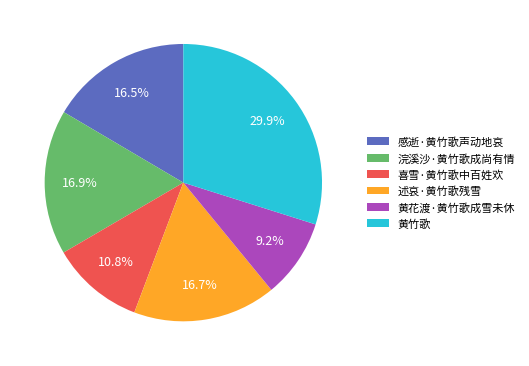

To the nearest percent, what percentage of the pie is 喜雪·黄竹歌中百姓欢?

11%